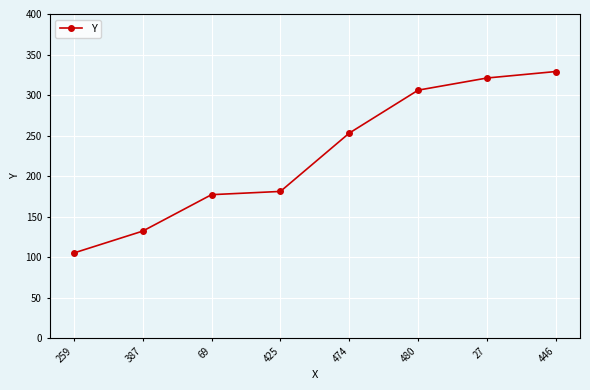

What position from the left is 480?

6